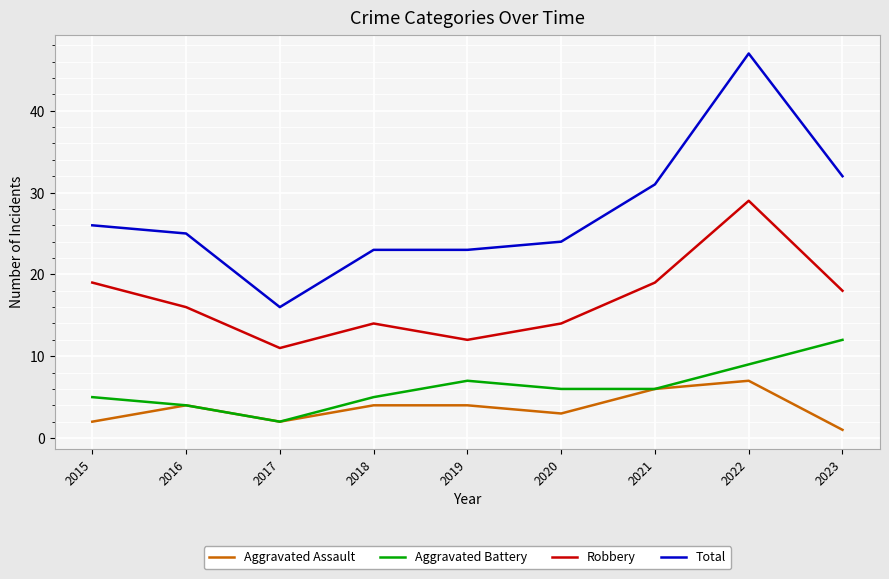

Which series has the largest total across all categories?

Total